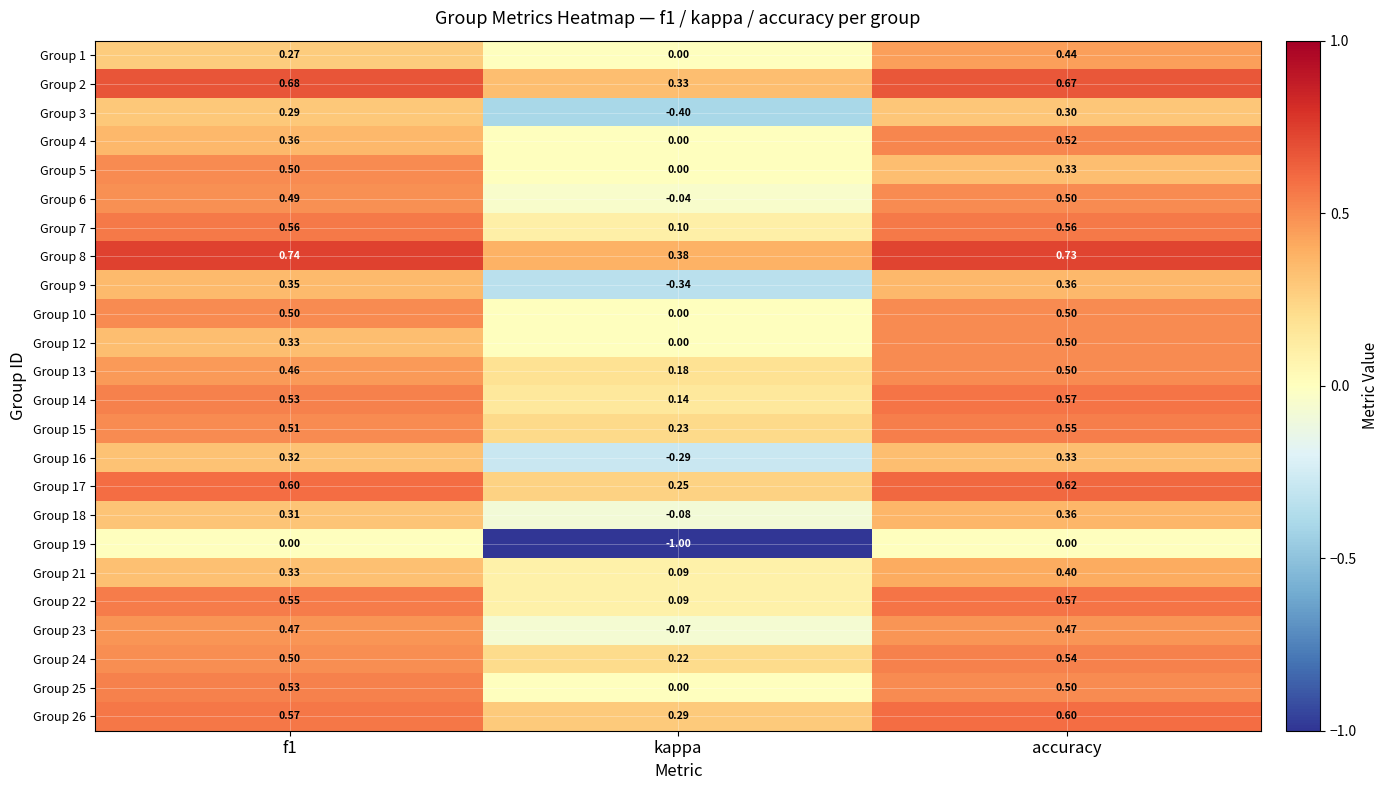

At which label is Group 10 closest to 0?

kappa